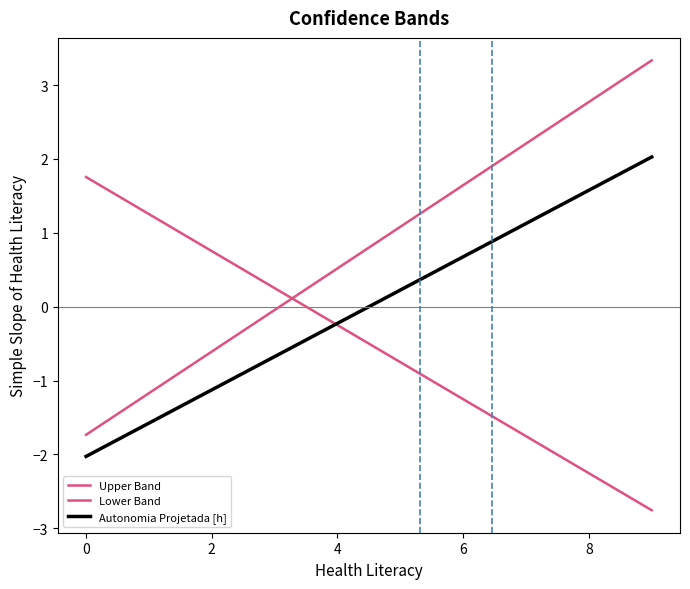

Does the chart display data point markers on the line(s)?

No